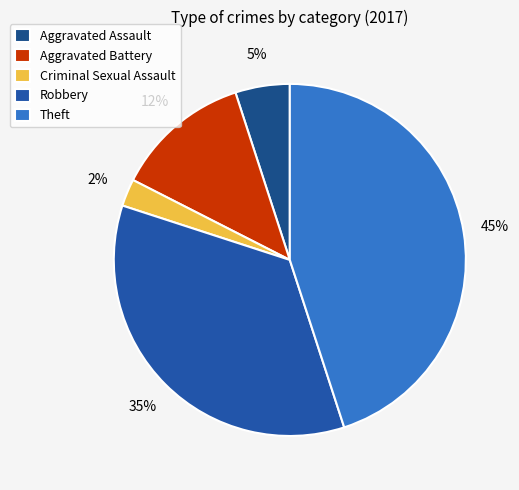

To the nearest percent, what percentage of the pie is Robbery?

35%